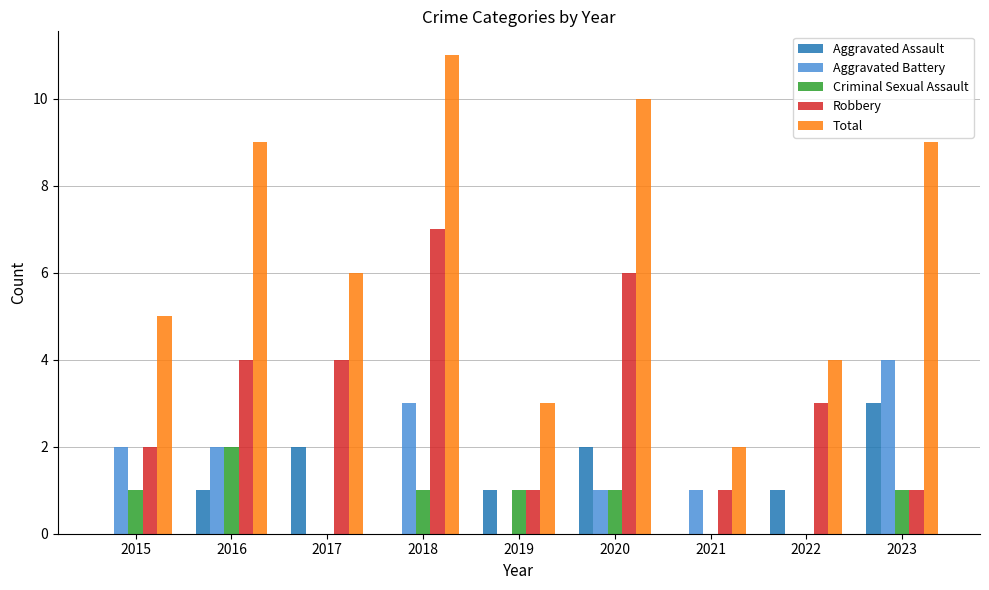

Reading left to right, transcribe all the data shown in this chart.

Aggravated Assault: 0	1	2	0	1	2	0	1	3
Aggravated Battery: 2	2	0	3	0	1	1	0	4
Criminal Sexual Assault: 1	2	0	1	1	1	0	0	1
Robbery: 2	4	4	7	1	6	1	3	1
Total: 5	9	6	11	3	10	2	4	9